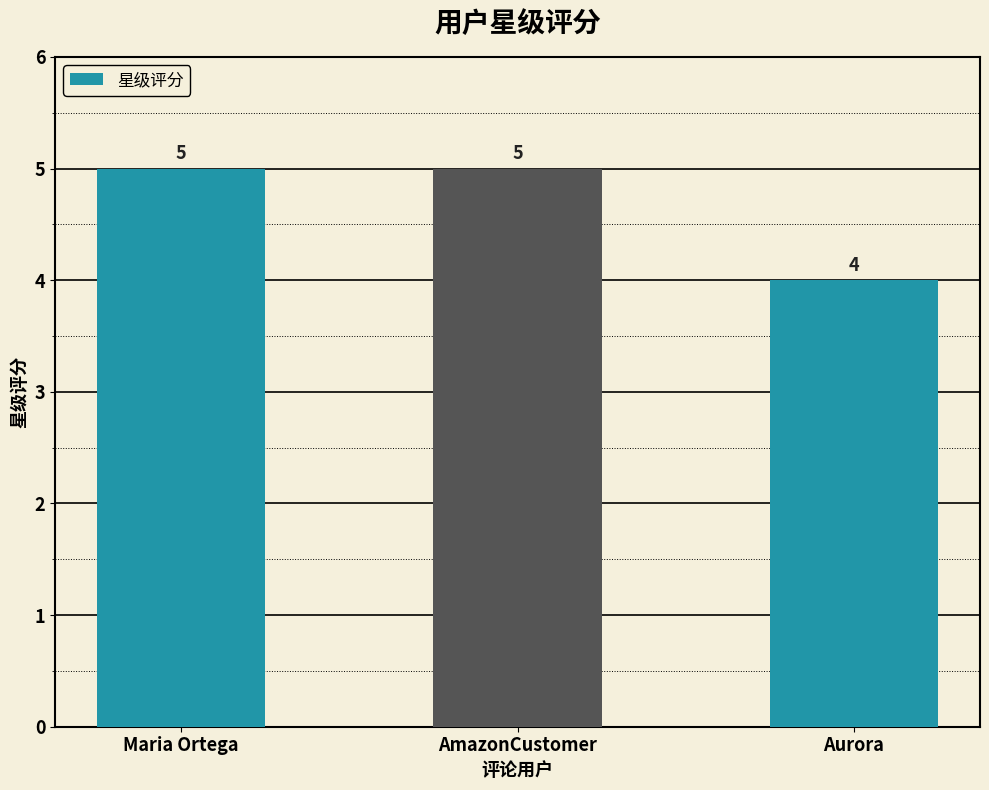

Between AmazonCustomer and Aurora, which is larger?

AmazonCustomer